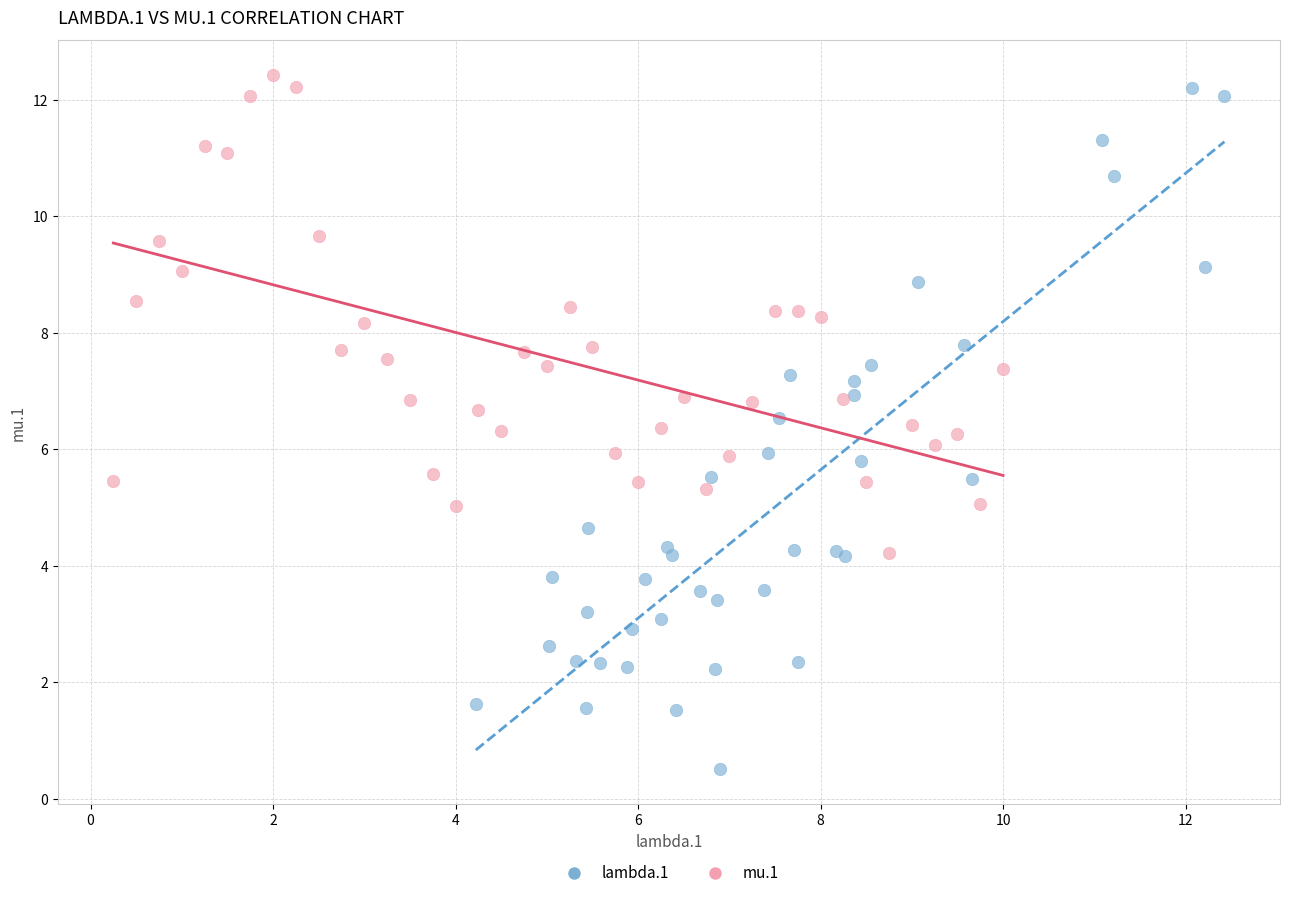

Which series has the widest spread of Y values?

lambda.1